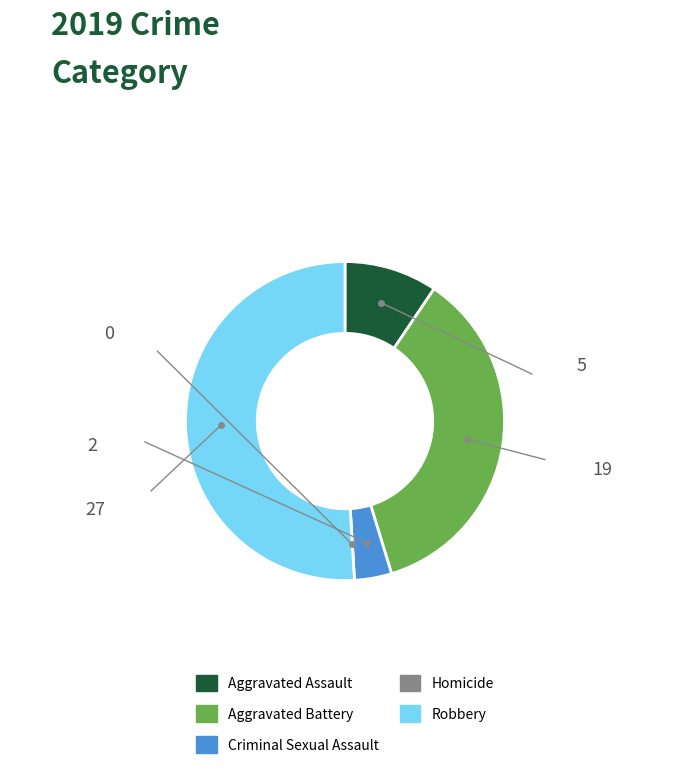

Which category has the biggest portion of the pie?

Robbery